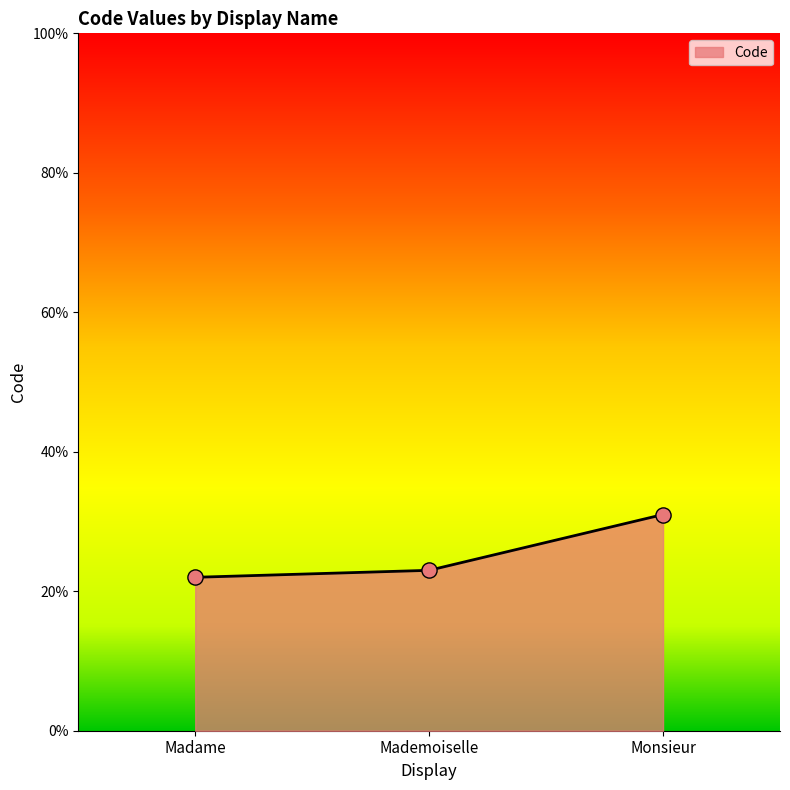

Which has a higher value, Monsieur or Madame?

Monsieur